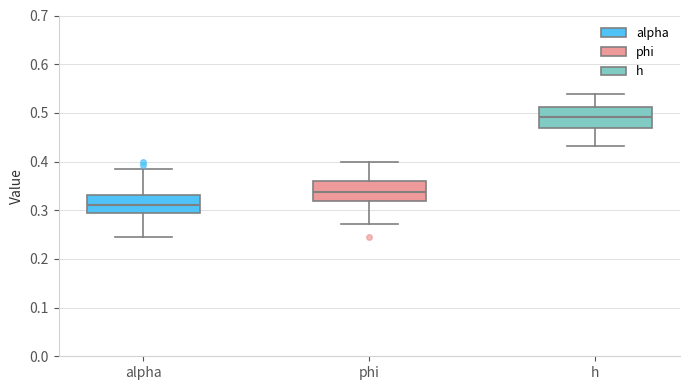

Reading left to right, read every box against the y-axis: the position of its median line, the range the box covers, and the ends of its whiskers. The values are not printed on the chart, so give them approximately, as read against the axis.

alpha: median 0.31, box 0.29 to 0.33, whiskers 0.25 to 0.38
phi: median 0.34, box 0.32 to 0.36, whiskers 0.27 to 0.40
h: median 0.49, box 0.47 to 0.51, whiskers 0.43 to 0.54